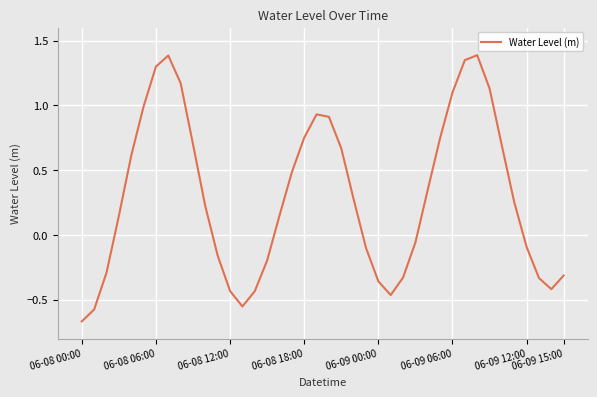

What is the difference between the maximum and minimum values?

2.1